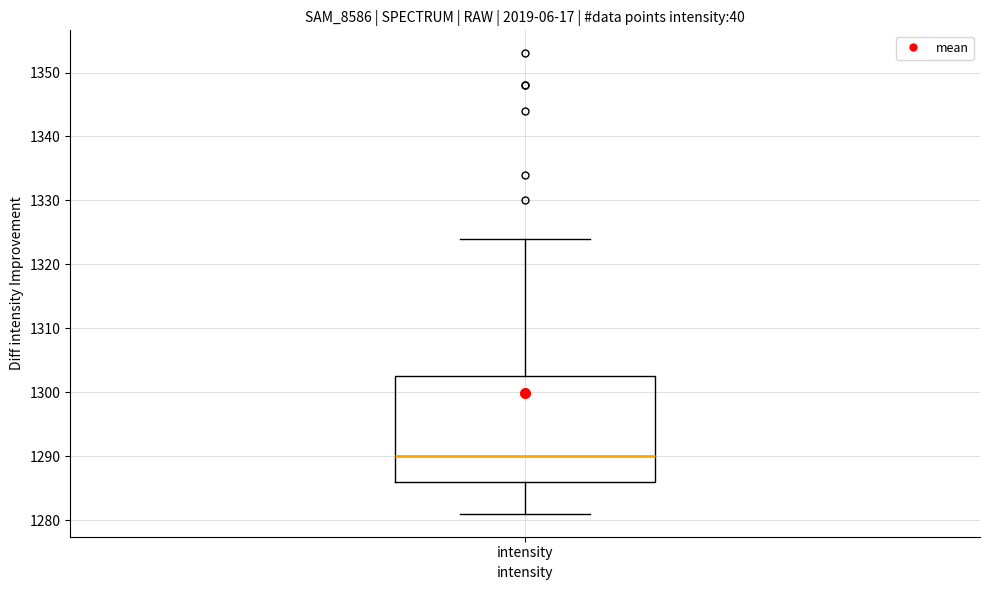

Transcribe this box plot: give where the median line is, the range the box spans, and where the two whiskers end, as read against the y-axis. The values are not printed on the chart, so give them approximately, as read against the axis.

median 1290, box 1286 to 1303, whiskers 1281 to 1324